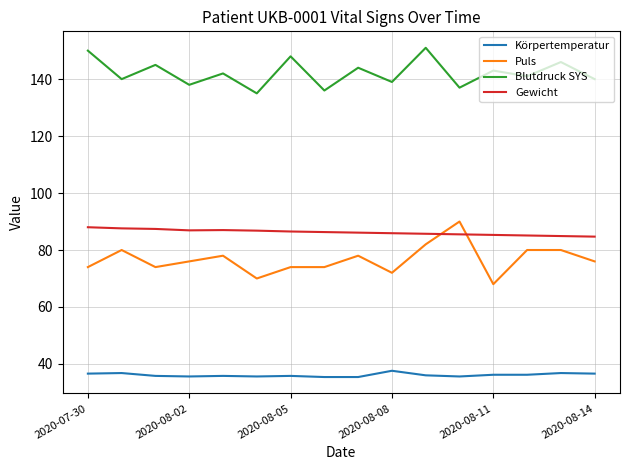

What is the difference between the maximum and minimum values in the Körpertemperatur series?

2.2